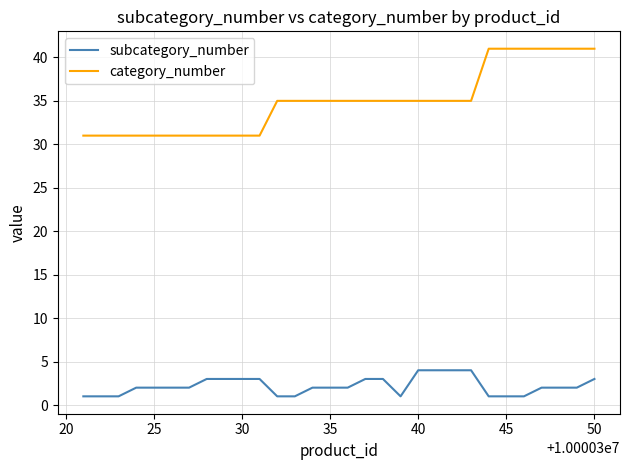

What is the lowest value of the category_number series?

31